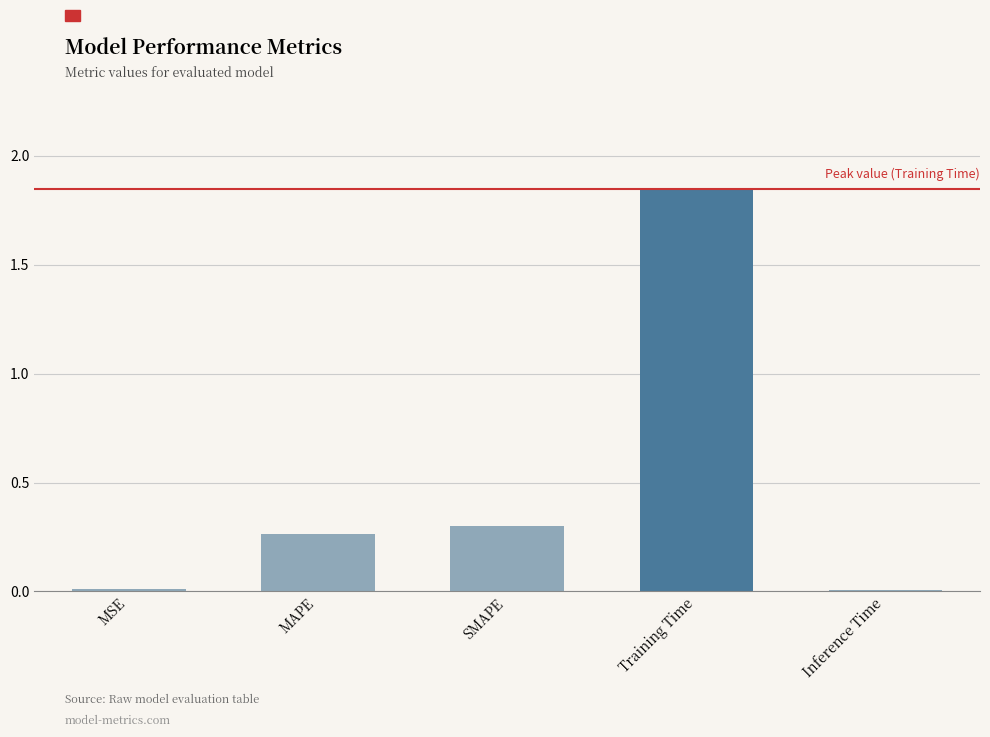

What is the sum of all values?

2.4